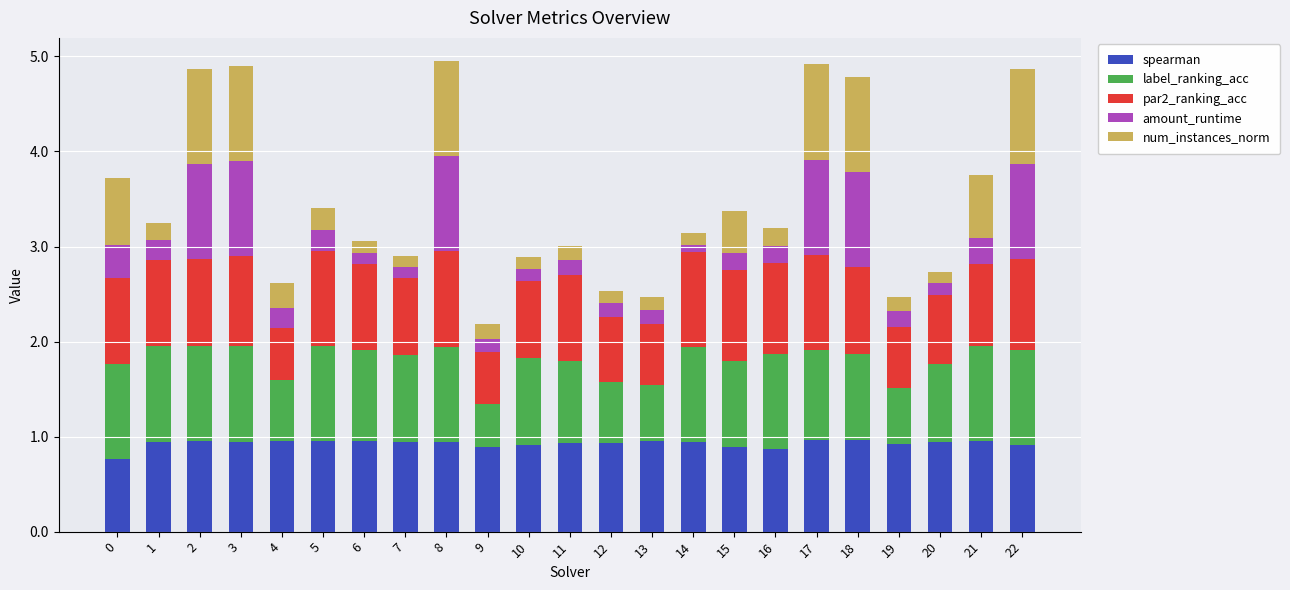

What is the minimum value for spearman?

0.8